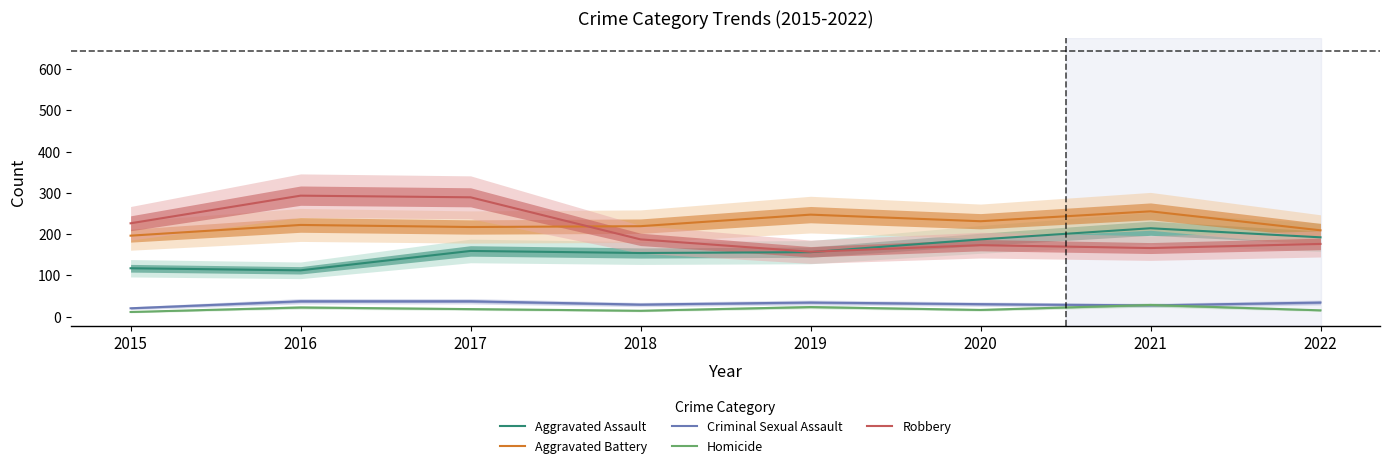

What is the maximum value for Aggravated Battery?

255